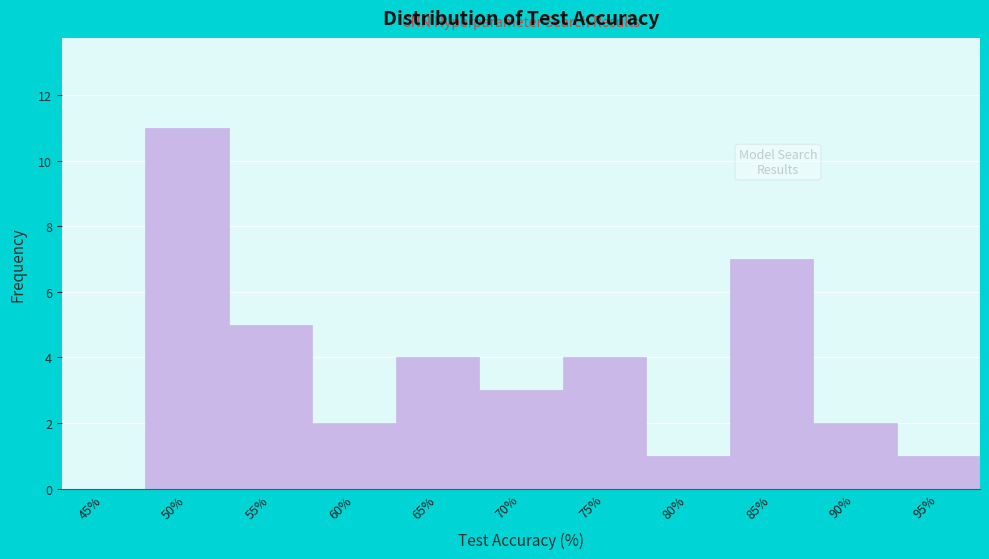

Reading right to left, transcribe all the data shown in this chart.

95%=1	90%=2	85%=7	80%=1	75%=4	70%=3	65%=4	60%=2	55%=5	50%=11	45%=0